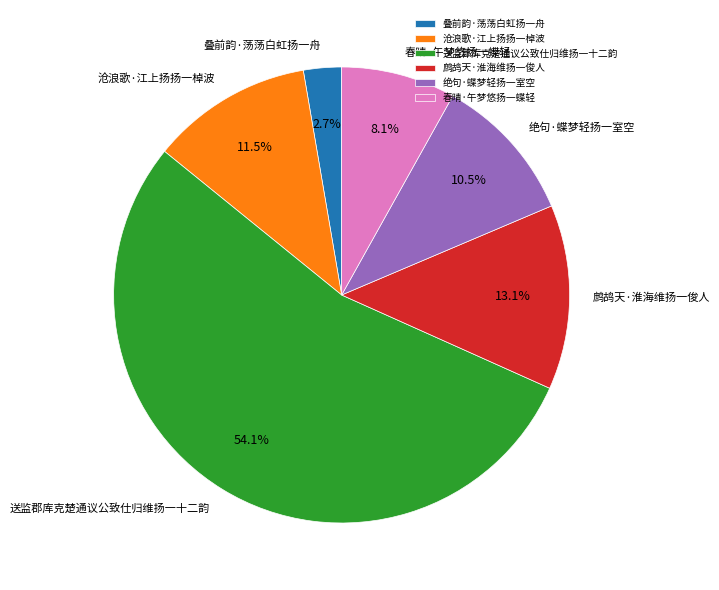

Which slice is the largest?

送监郡库克楚通议公致仕归维扬一十二韵